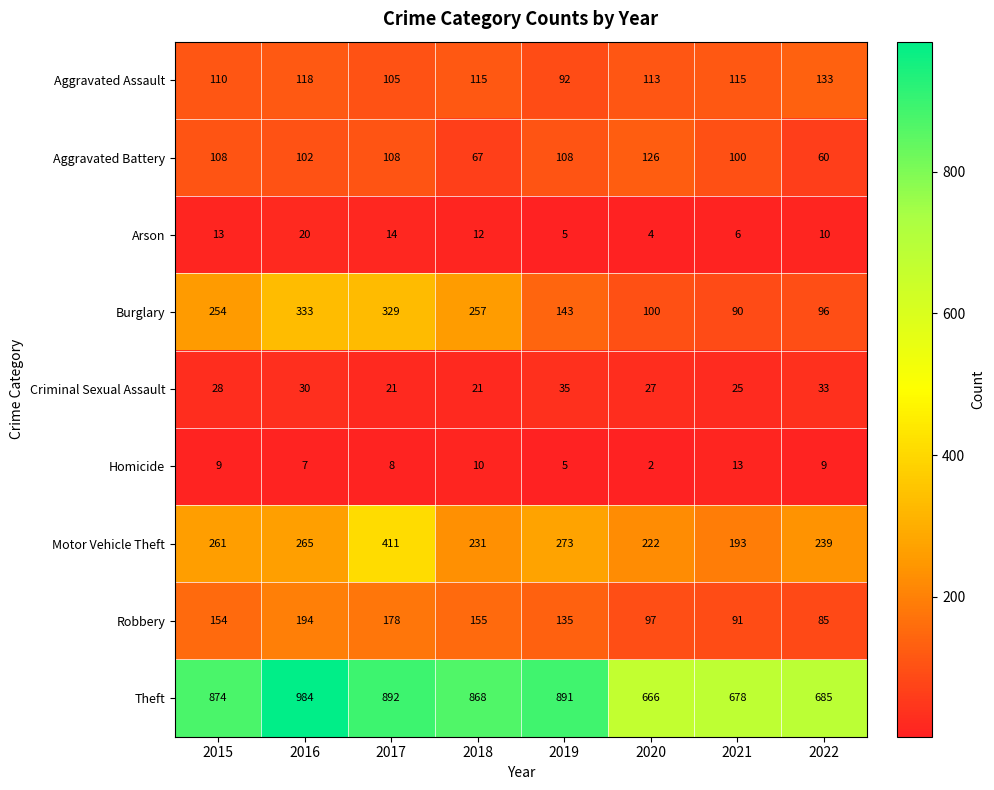

Count the number of categories in the chart.

8